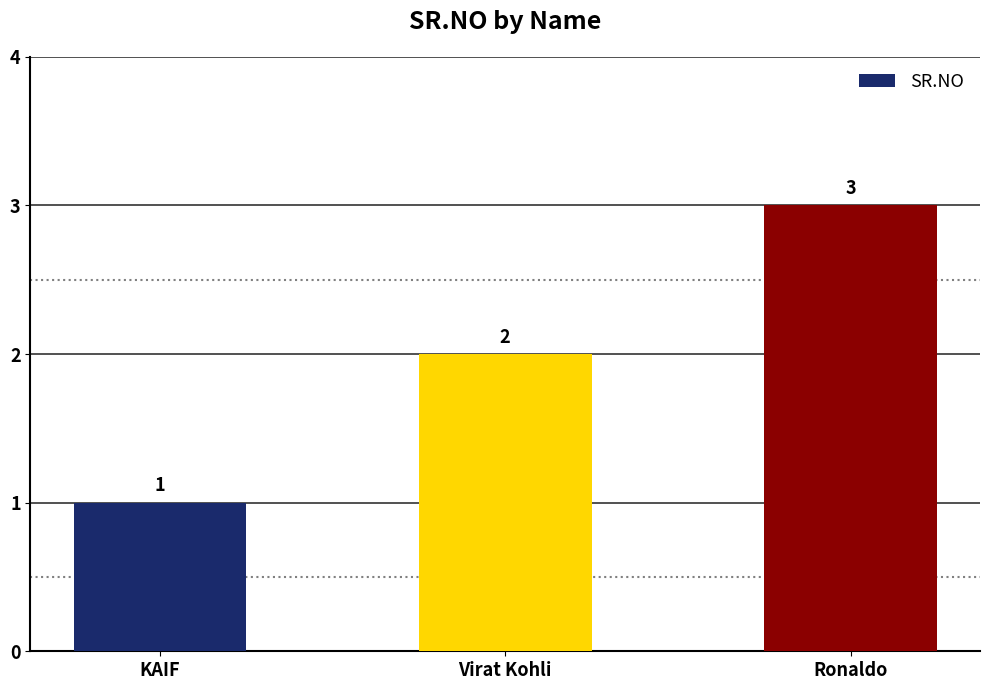

The value at Ronaldo is 4. True or false?

False